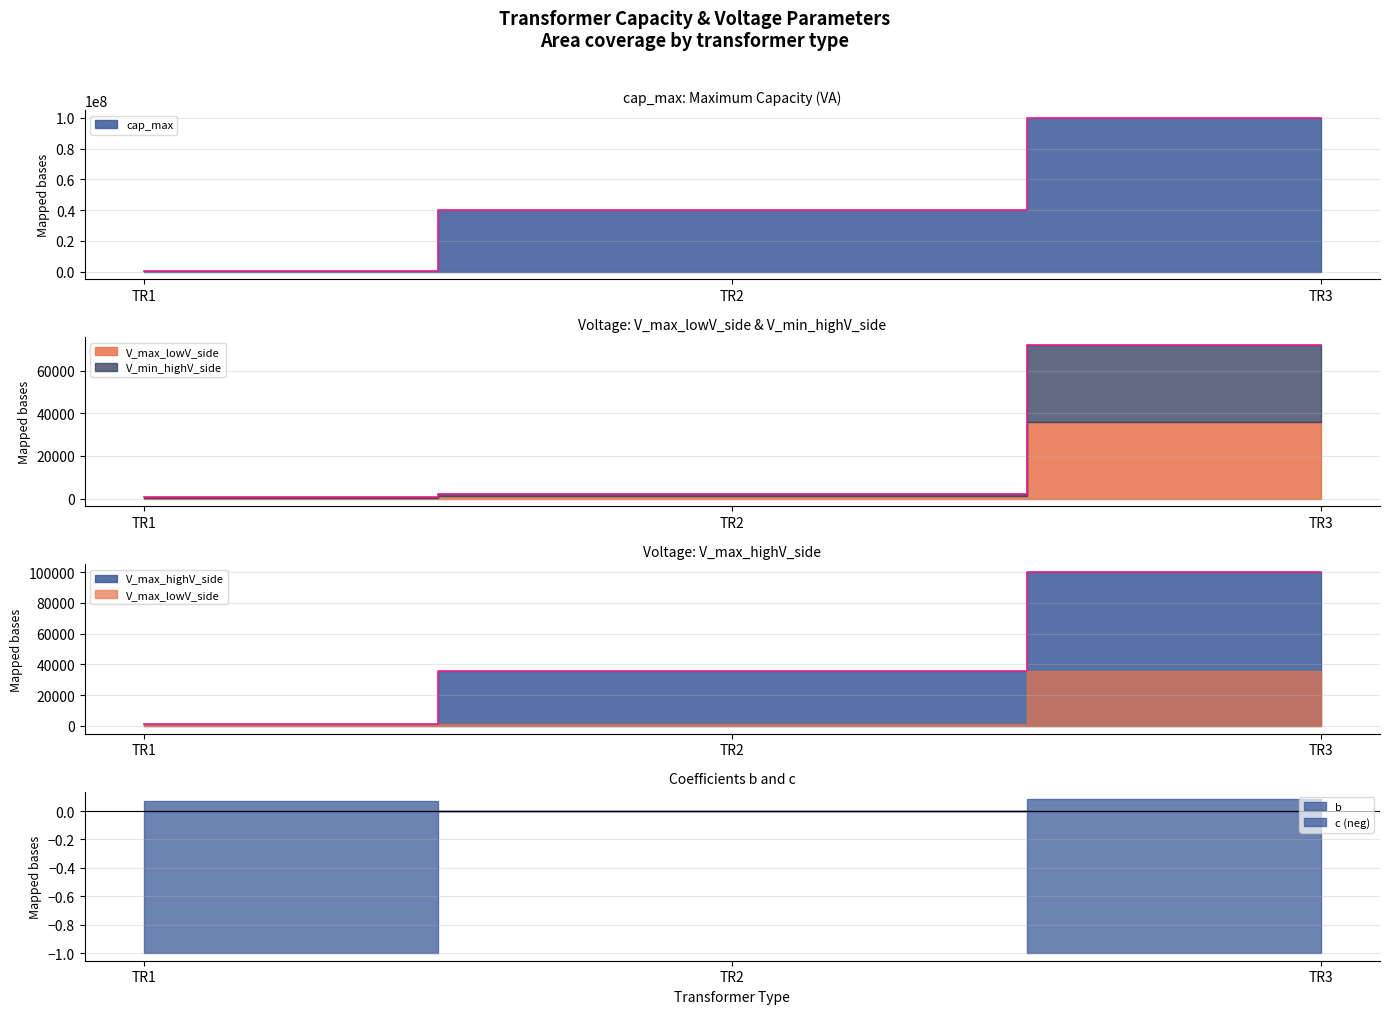

Is it true that cap_max equals 100000000 at TR3?

True